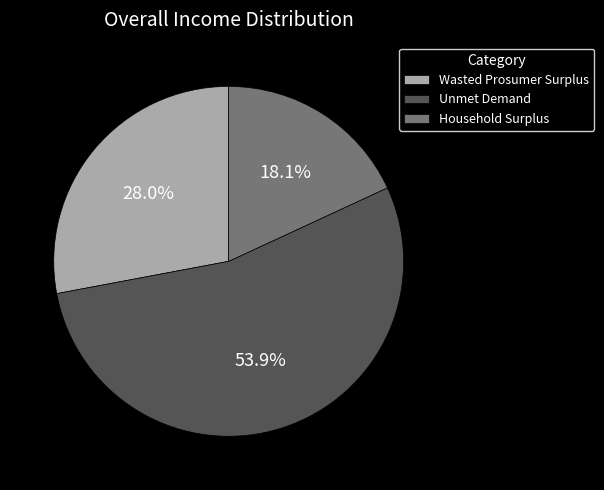

True or false: Household Surplus accounts for 5% of the total.

False